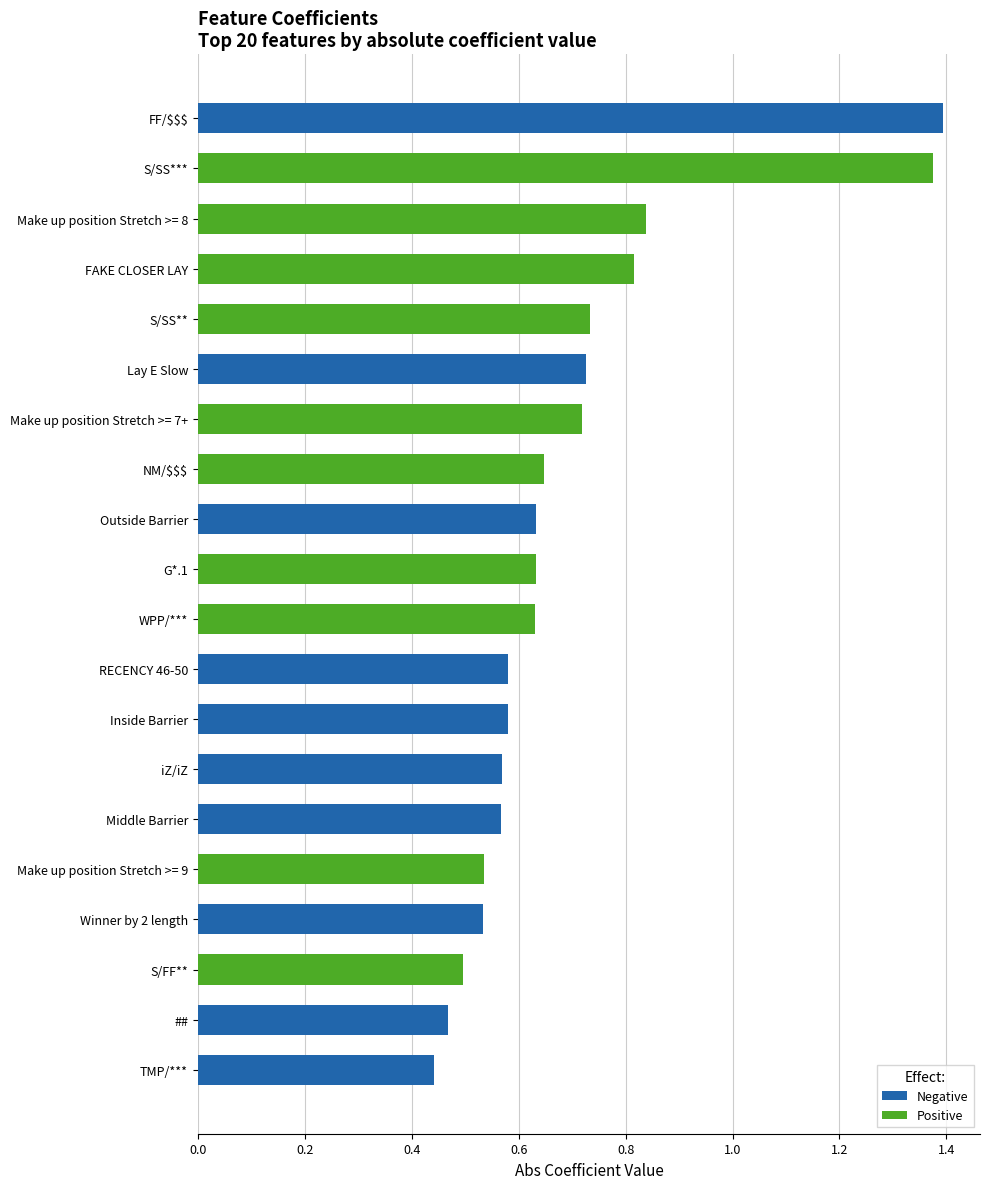

What position from the left is Make up position Stretch >= 7+?

14